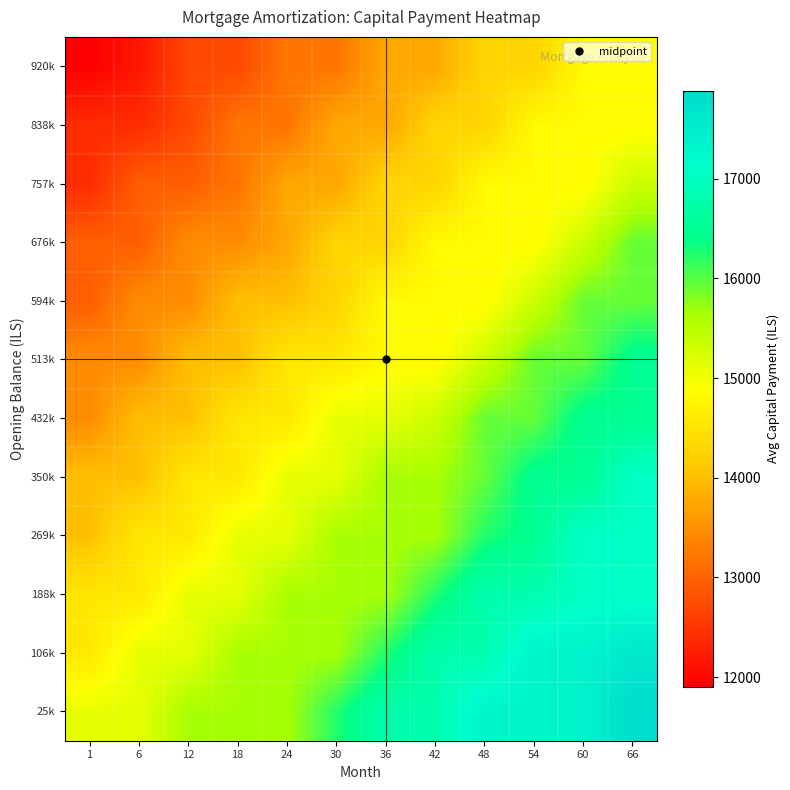

Reading left to right, extract all data points from this chart.

25k: 1=15110.7	6=15110.7	12=15641.7	18=15641.7	24=15641.7	30=16234.0	36=16792.4	42=16792.4	48=17359.9	54=17359.9	60=17359.9	66=17880.2
106k: 1=14552.0	6=15110.7	12=15110.7	18=15641.7	24=15641.7	30=15641.7	36=16234.0	42=16792.4	48=16792.4	54=17359.9	60=17359.9	66=17618.2
188k: 1=14552.0	6=14552.0	12=15110.7	18=15110.7	24=15641.7	30=15641.7	36=15641.7	42=16234.0	48=16792.4	54=16792.4	60=17050.0	66=17050.0
269k: 1=14014.0	6=14552.0	12=14552.0	18=15110.7	24=15110.7	30=15641.7	36=15641.7	42=15641.7	48=16234.0	54=16485.7	60=17050.0	66=17050.0
350k: 1=14014.0	6=14014.0	12=14552.0	18=14552.0	24=15110.7	30=15110.7	36=15641.7	42=15641.7	48=15937.1	54=16485.7	60=16485.7	66=17050.0
432k: 1=13453.6	6=14014.0	12=14014.0	18=14552.0	24=14552.0	30=15110.7	36=15110.7	42=15350.1	48=15937.1	54=15937.1	60=16485.7	66=16485.7
513k: 1=13453.6	6=13453.6	12=14014.0	18=14014.0	24=14552.0	30=14552.0	36=14829.3	42=14829.3	48=15350.1	54=15937.1	60=15937.1	66=16485.7
594k: 1=12956.1	6=13453.6	12=13453.6	18=14014.0	24=14014.0	30=14281.0	36=14829.3	42=14829.3	48=14829.3	54=15350.1	60=15937.1	66=15937.1
676k: 1=12956.1	6=12956.1	12=13453.6	18=13453.6	24=13753.0	30=14281.0	36=14281.0	42=14829.3	48=14829.3	54=14829.3	60=15350.1	66=15937.1
757k: 1=12399.3	6=12956.1	12=12956.1	18=13202.8	24=13753.0	30=13753.0	36=14281.0	42=14281.0	48=14829.3	54=14829.3	60=14829.3	66=15350.1
838k: 1=12399.3	6=12399.3	12=12714.6	18=13202.8	24=13202.8	30=13753.0	36=13753.0	42=14281.0	48=14281.0	54=14829.3	60=14829.3	66=14829.3
920k: 1=11903.6	6=12167.6	12=12714.6	18=12714.6	24=13202.8	30=13202.8	36=13753.0	42=13753.0	48=14281.0	54=14281.0	60=14829.3	66=14829.3